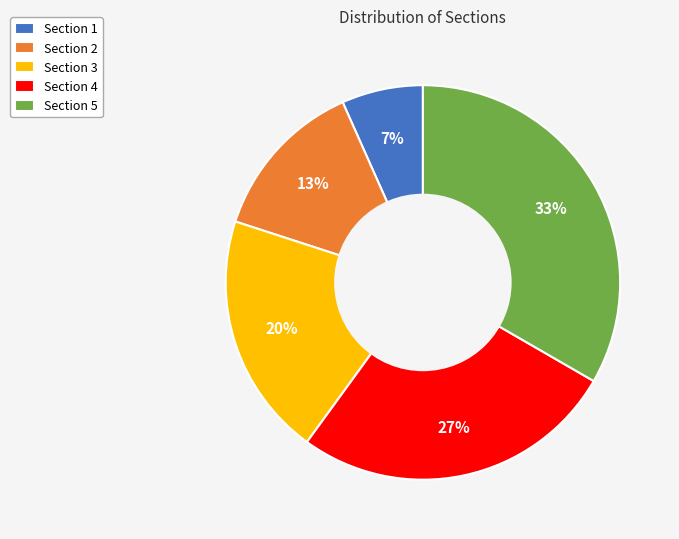

Is Section 4 the majority of the pie?

No